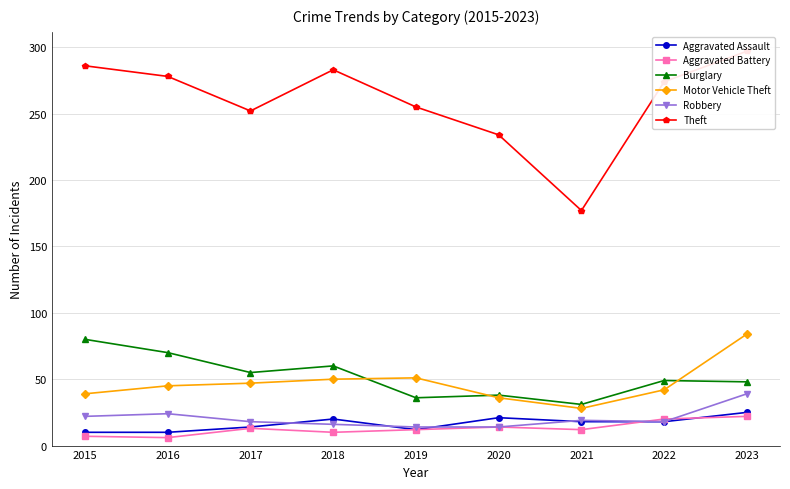

What is the smallest value displayed?

6